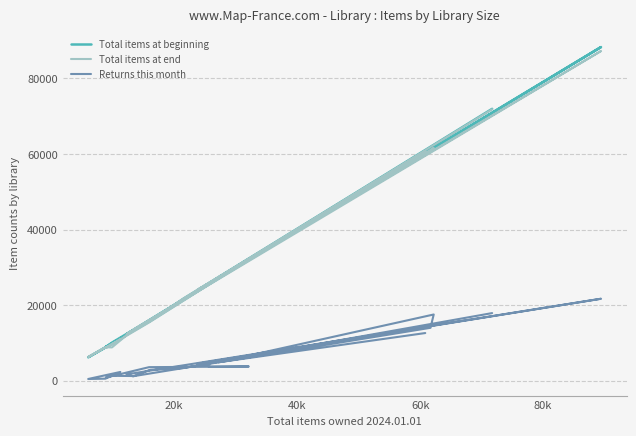

How many values in the Total items at end series exceed 21816?

9